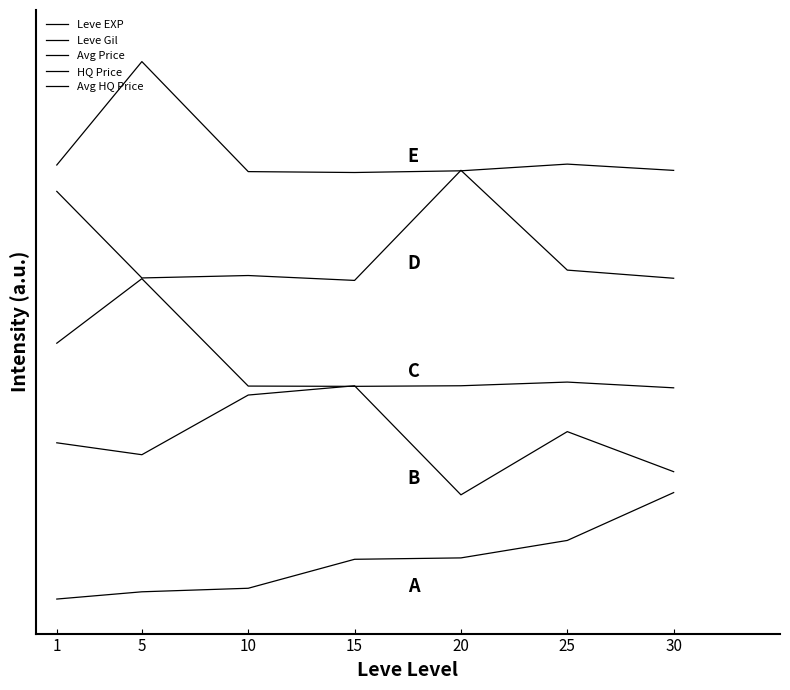

Reading left to right, what are all the values shown in this chart?

Leve EXP: 0.0	0.1	0.1	0.4	0.4	0.6	1.0
Leve Gil: 1.5	1.4	1.9	2.0	1.0	1.6	1.2
Avg Price: 2.4	3.0	2.0	2.0	2.0	2.0	2.0
HQ Price: 3.8	3.0	3.0	3.0	4.0	3.1	3.0
Avg HQ Price: 4.1	5.0	4.0	4.0	4.0	4.1	4.0